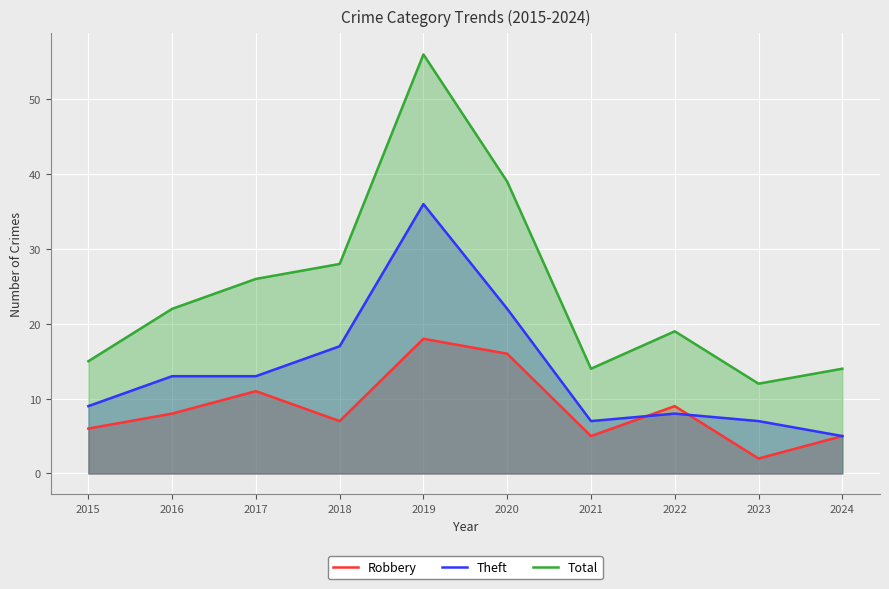

At which category is the sum across all series the highest?

2019